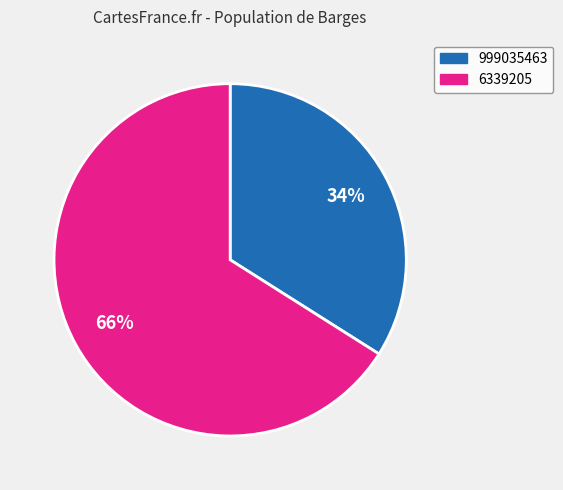

The 999035463 slice represents 24% of the pie. True or false?

False